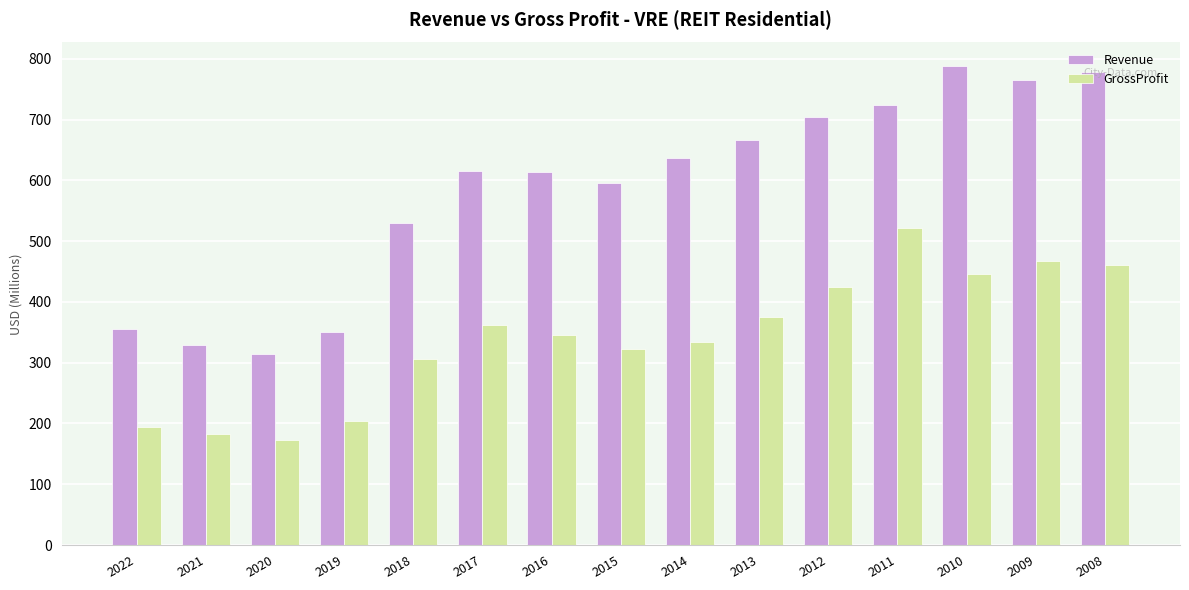

How many data points does each series have?

15